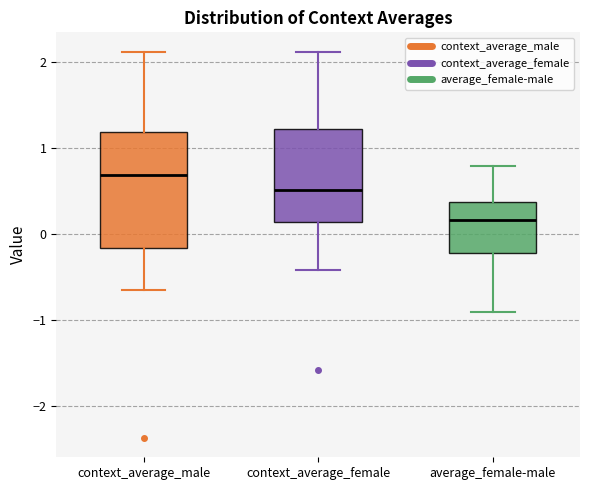

Which box is the tallest, from its lower edge to its upper edge?

context_average_male